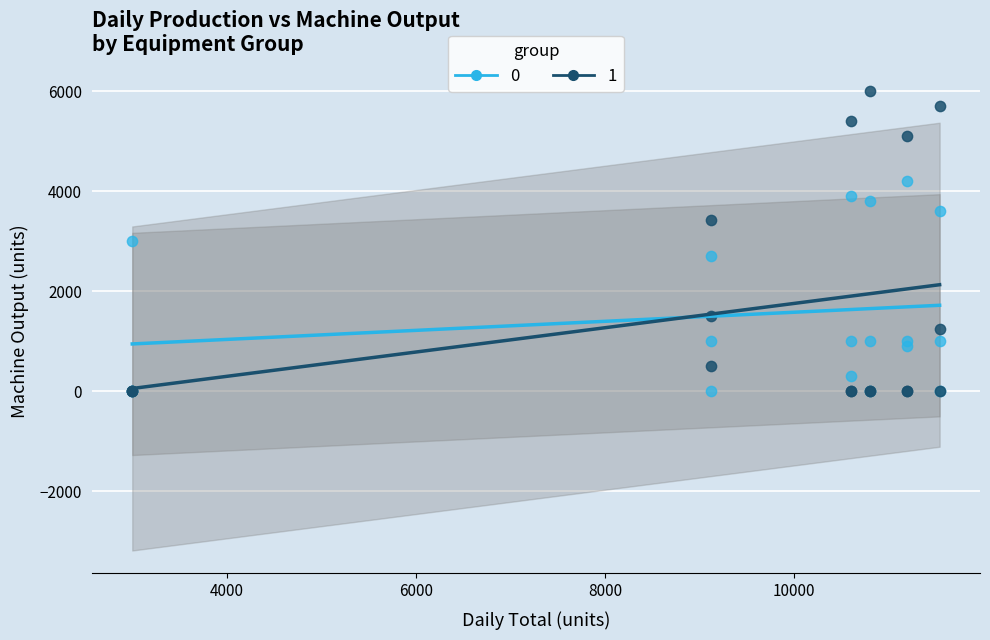

Which series reaches the maximum Y coordinate?

1